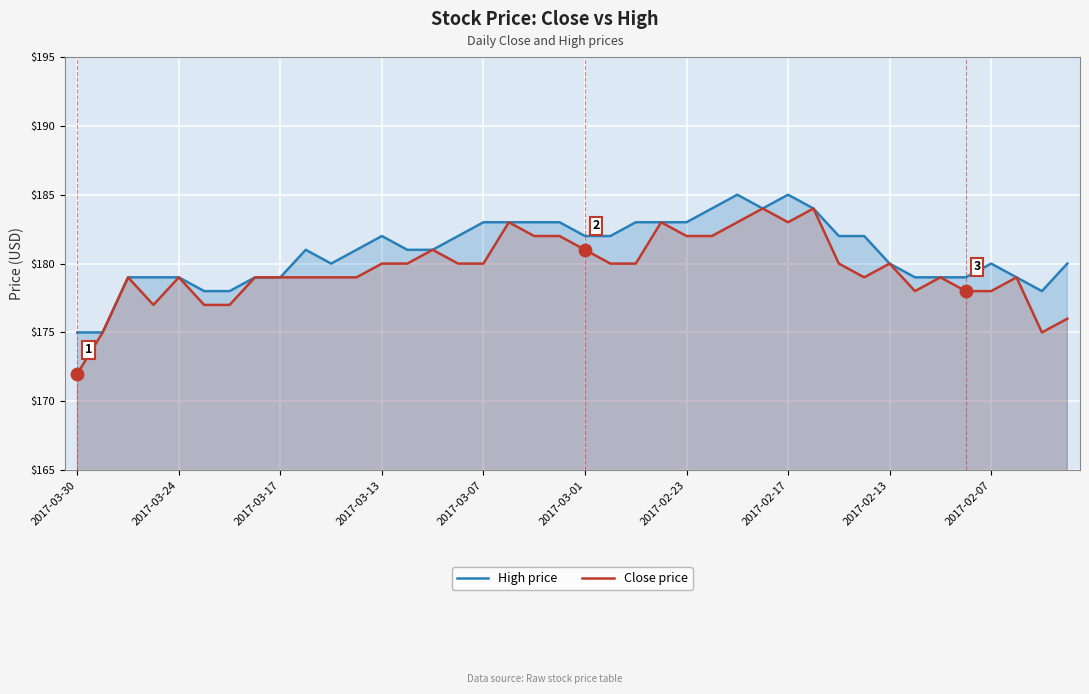

At how many categories does at least one series exceed 173?

40